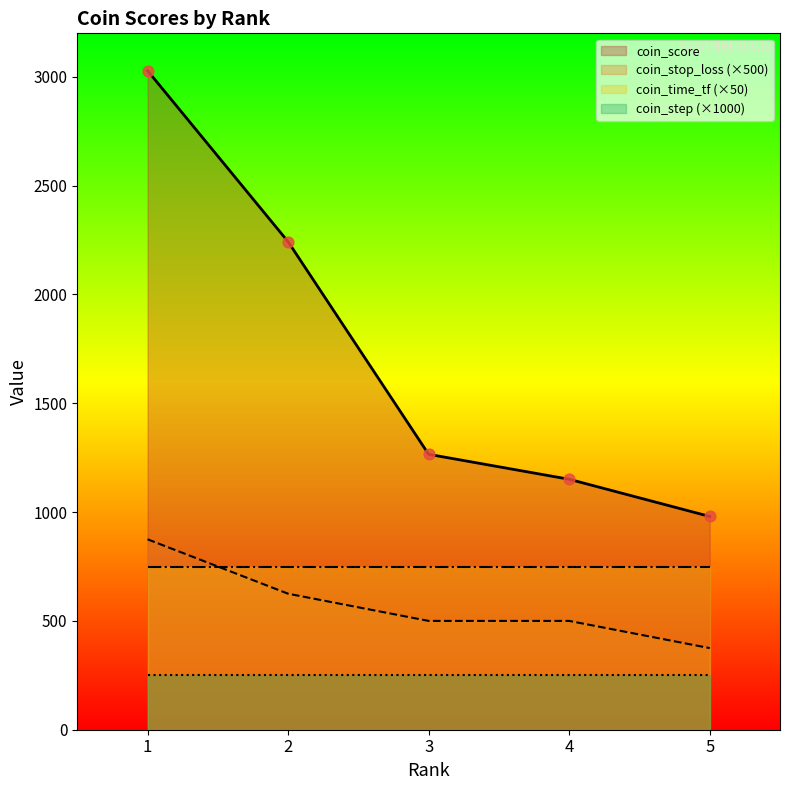

Is the value of coin_stop_loss at 4 greater than the value of coin_score at 1?

No